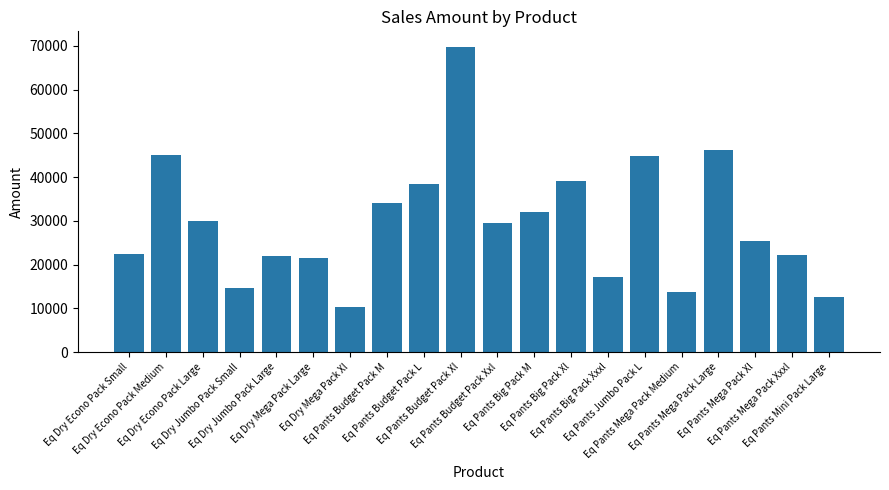

What is the difference between the maximum and minimum values?

59642.1